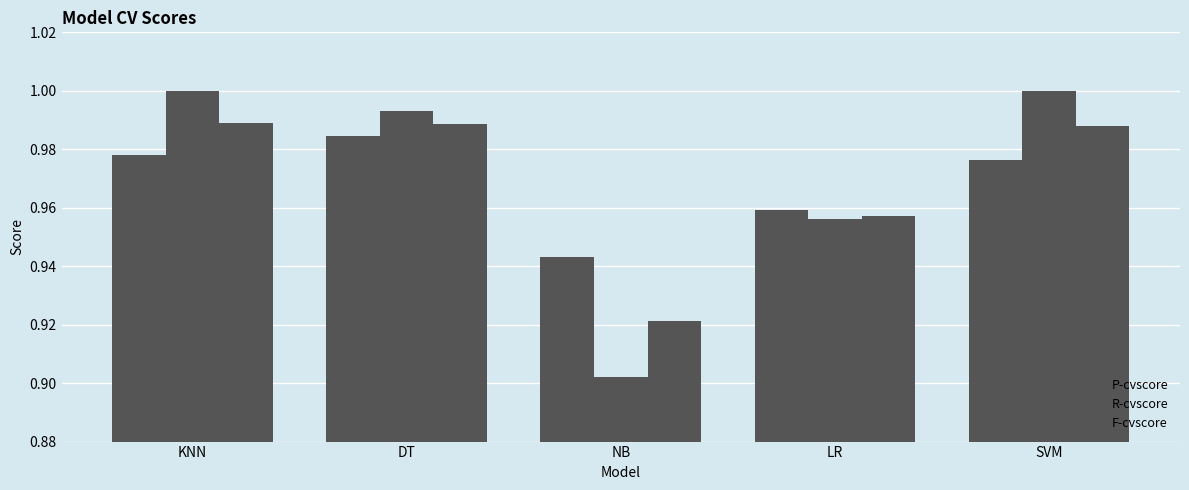

Count the number of categories in the chart.

5